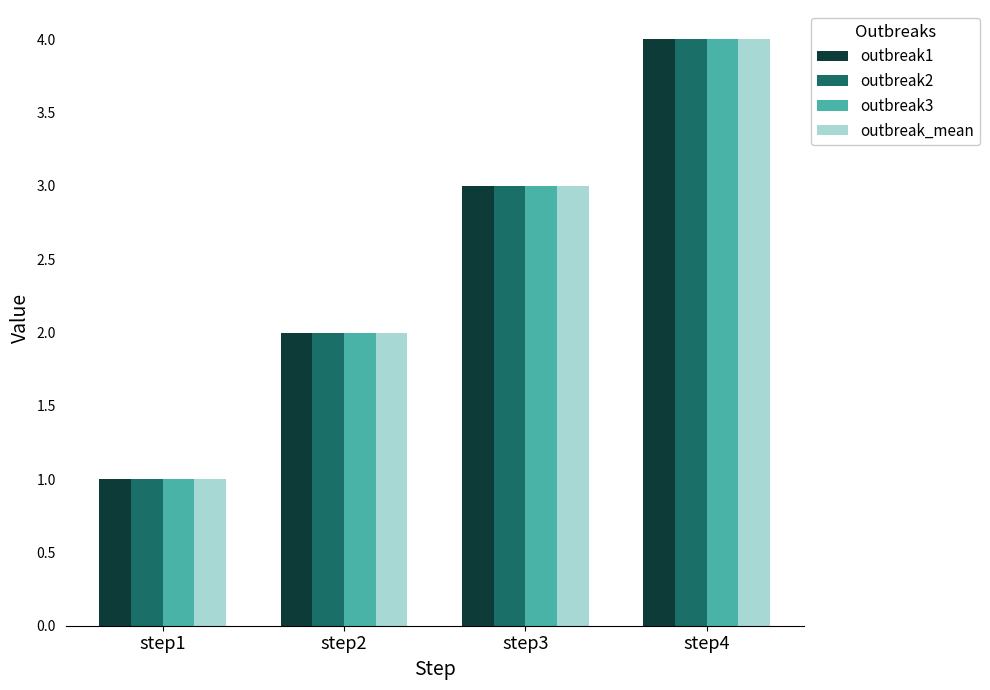

Which category has the lowest value in the outbreak_mean series?

step1